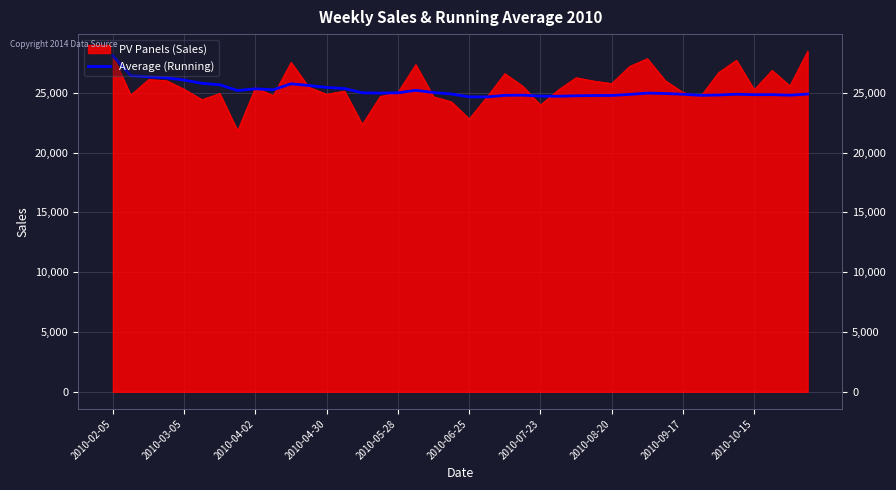

What is the smallest value displayed?

21807.9